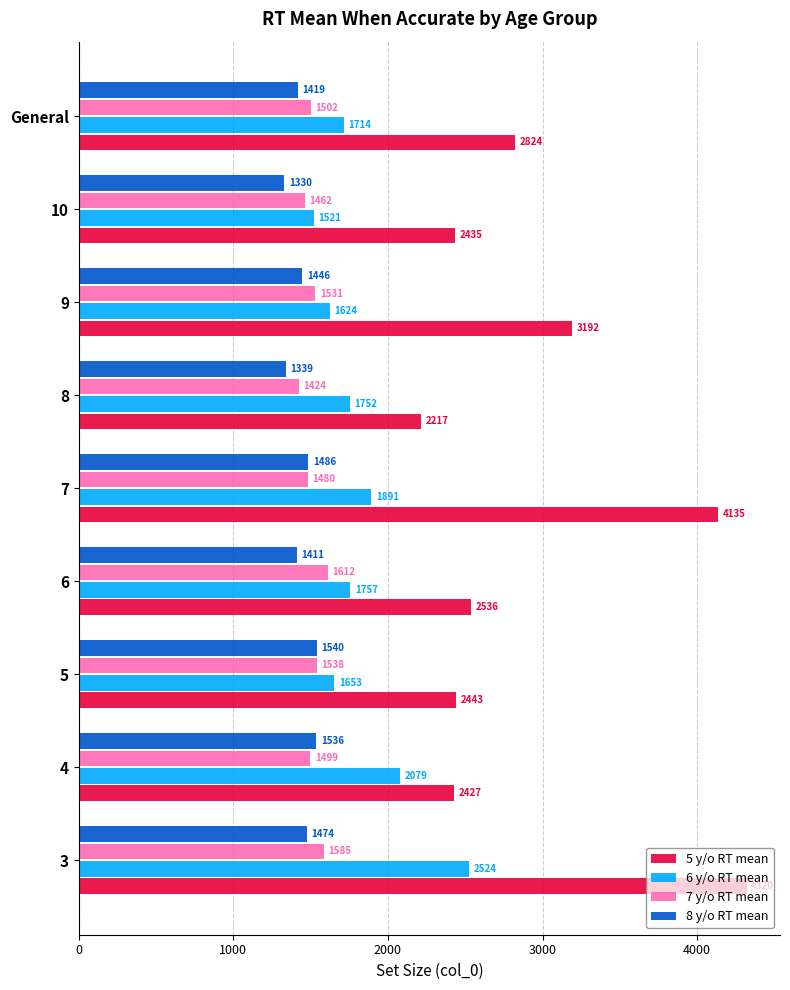

What are all the series names shown in the legend?

5 y/o RT mean, 6 y/o RT mean, 7 y/o RT mean, 8 y/o RT mean